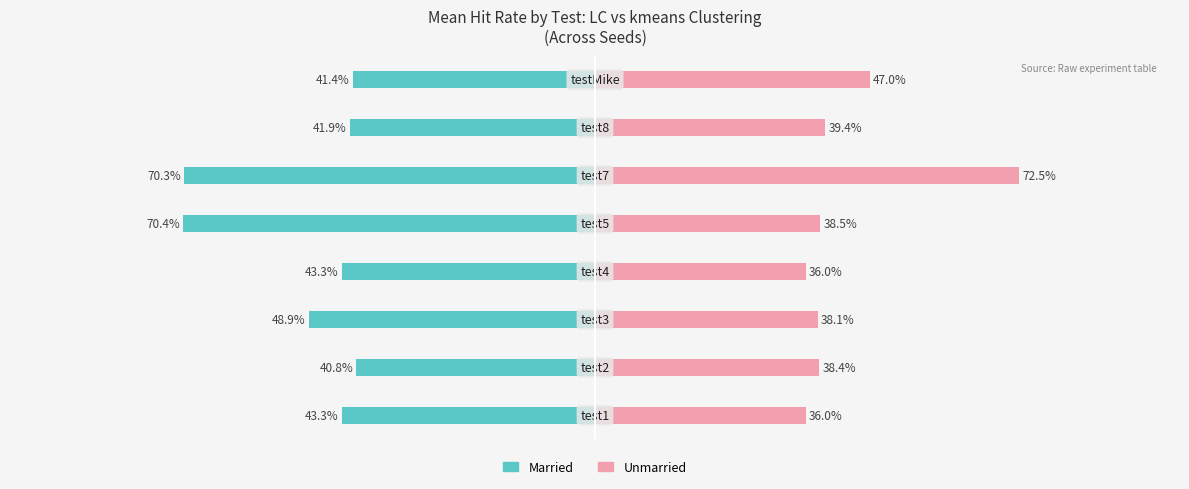

The value of Unmarried at 0 is 0.2. True or false?

False